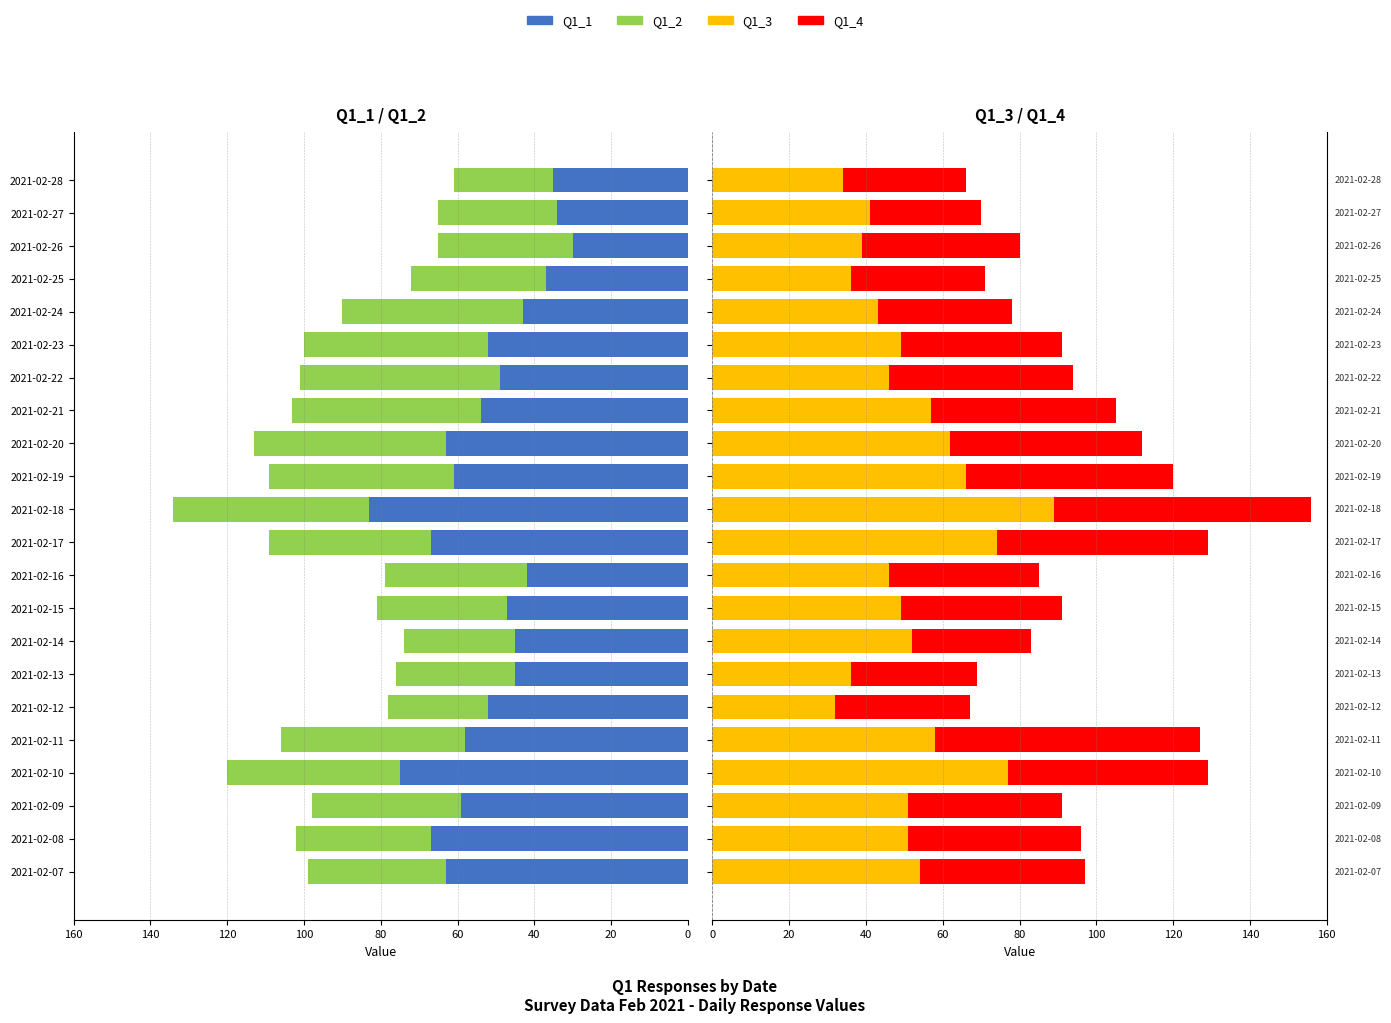

Reading left to right, extract all data points from this chart.

Q1_1: 63	67	59	75	58	52	45	45	47	42	67	83	61	63	54	49	52	43	37	30	34	35
Q1_2: 36	35	39	45	48	26	31	29	34	37	42	51	48	50	49	52	48	47	35	35	31	26
Q1_3: 54	51	51	77	58	32	36	52	49	46	74	89	66	62	57	46	49	43	36	39	41	34
Q1_4: 43	45	40	52	69	35	33	31	42	39	55	67	54	50	48	48	42	35	35	41	29	32